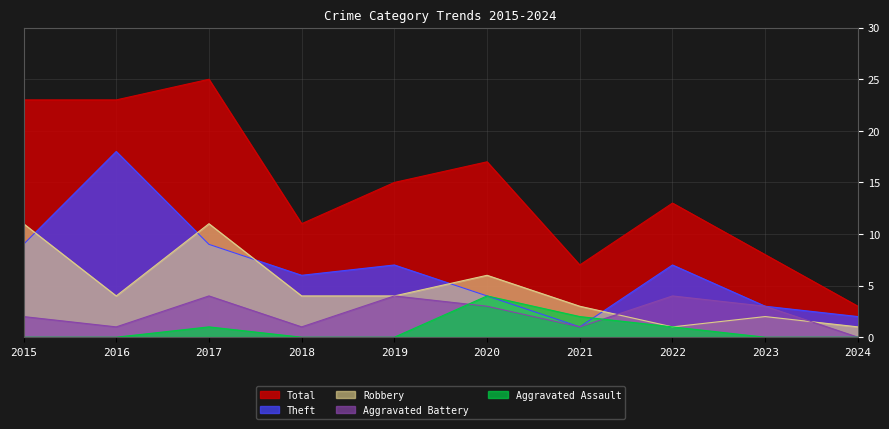

Rank the categories by Aggravated Assault value from highest to lowest.

2020, 2021, 2017, 2022, 2015, 2016, 2018, 2019, 2023, 2024